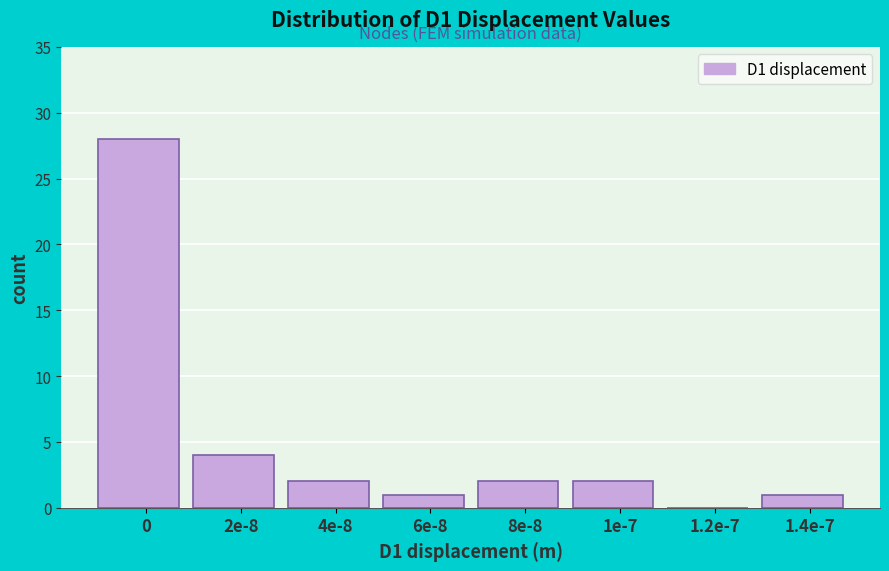

Reading right to left, list all the values displayed in this chart.

1.4e-7=1	1.2e-7=0	1e-7=2	8e-8=2	6e-8=1	4e-8=2	2e-8=4	0=28